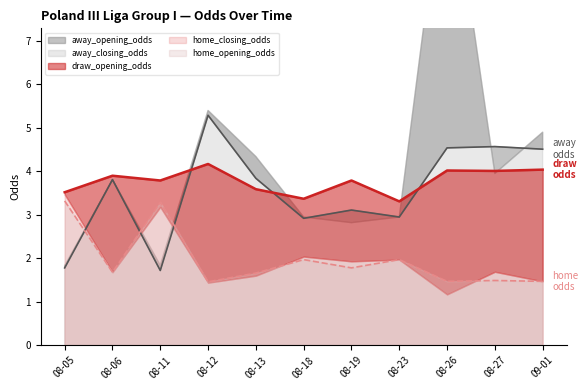

What is the average value of the draw_opening_odds series?

3.8